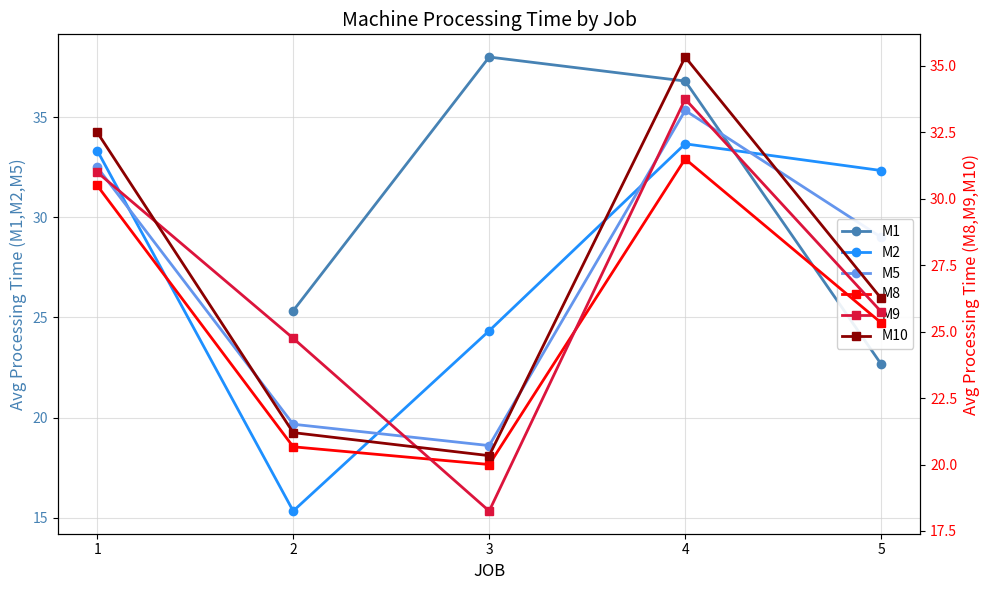

True or false: M2 has a value of 32.3 at 5.

True